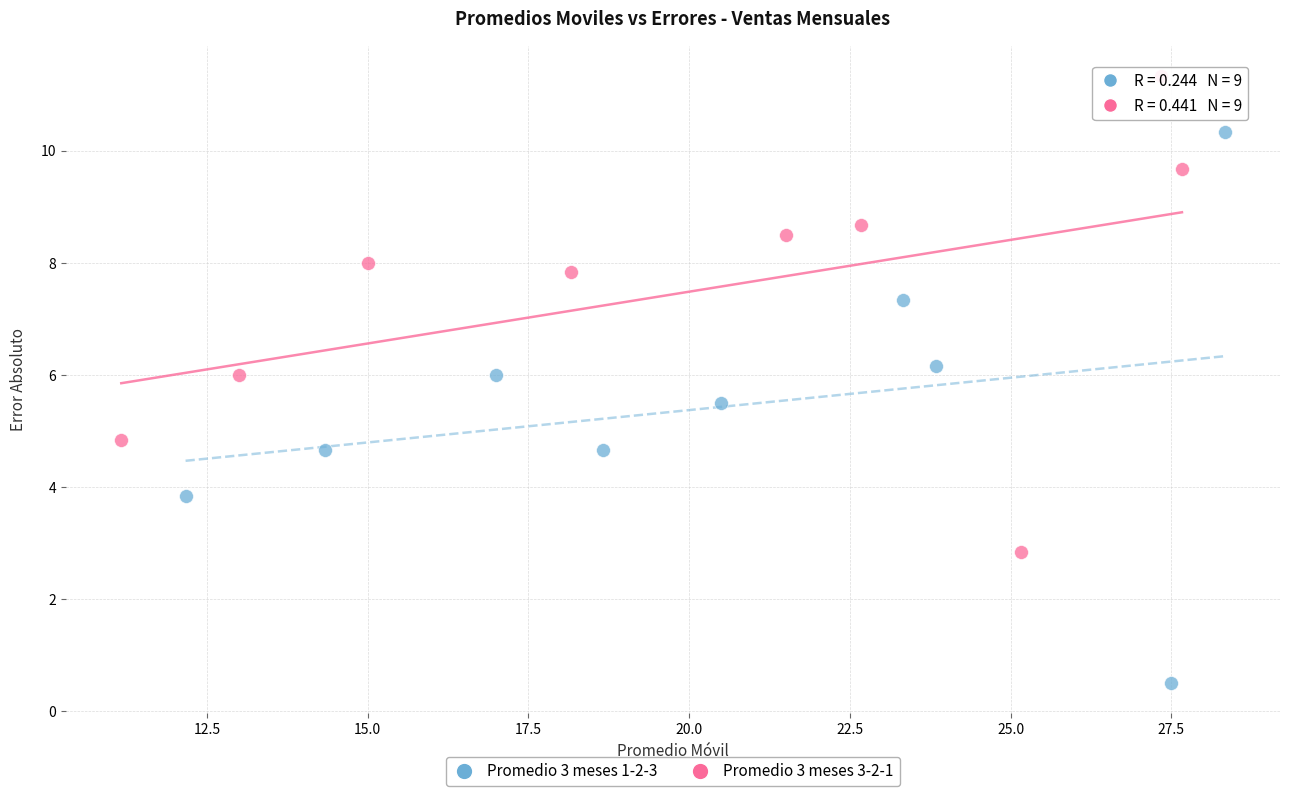

What are all the series names shown in the legend?

Promedio 3 meses 1-2-3, Promedio 3 meses 3-2-1